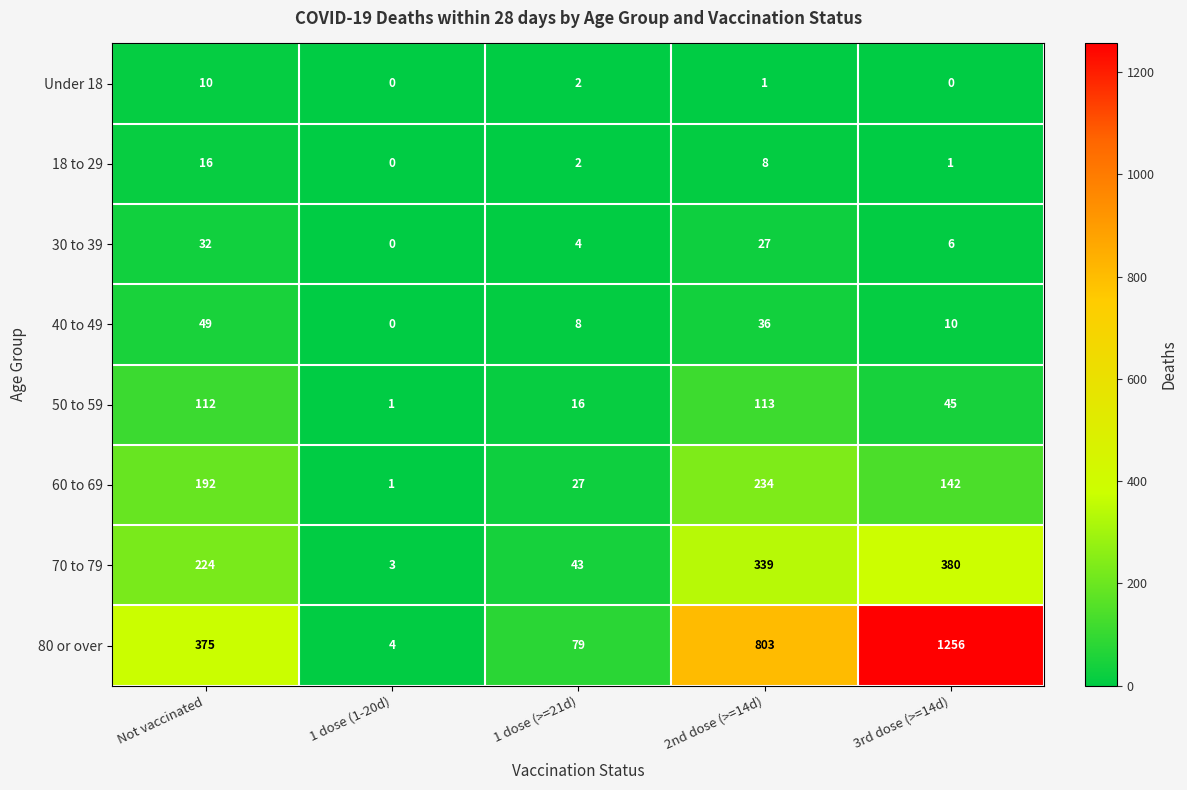

Which series has the largest total across all categories?

80 or over